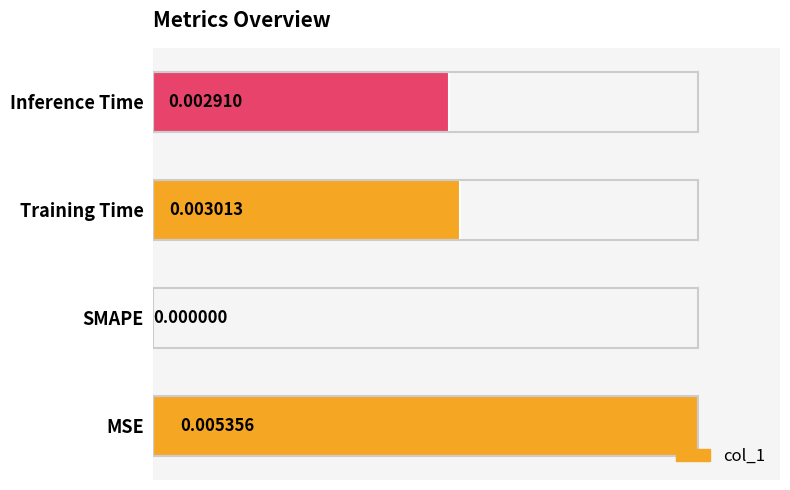

At which label is the value closest to 0?

SMAPE